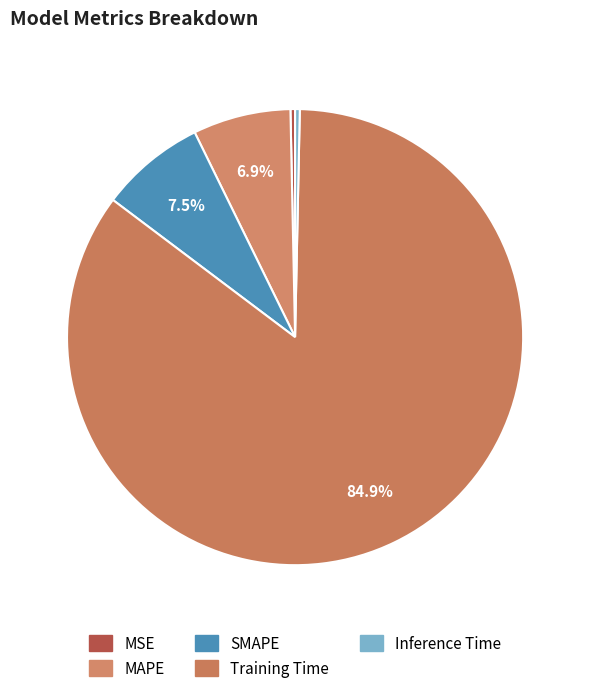

How much of the chart is everything except MAPE?

93.1%